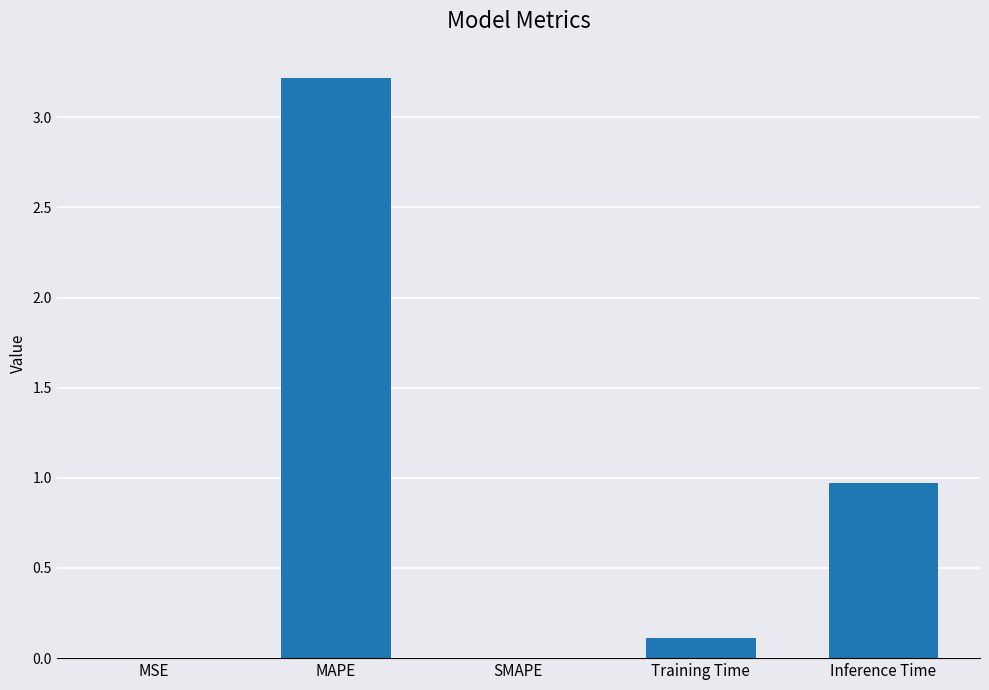

Read the value at Inference Time.

1.0